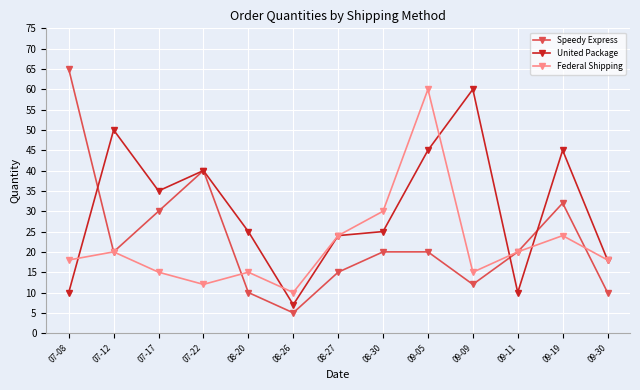

In Speedy Express, how many points are lower than both neighbors (excluding endpoints)?

3